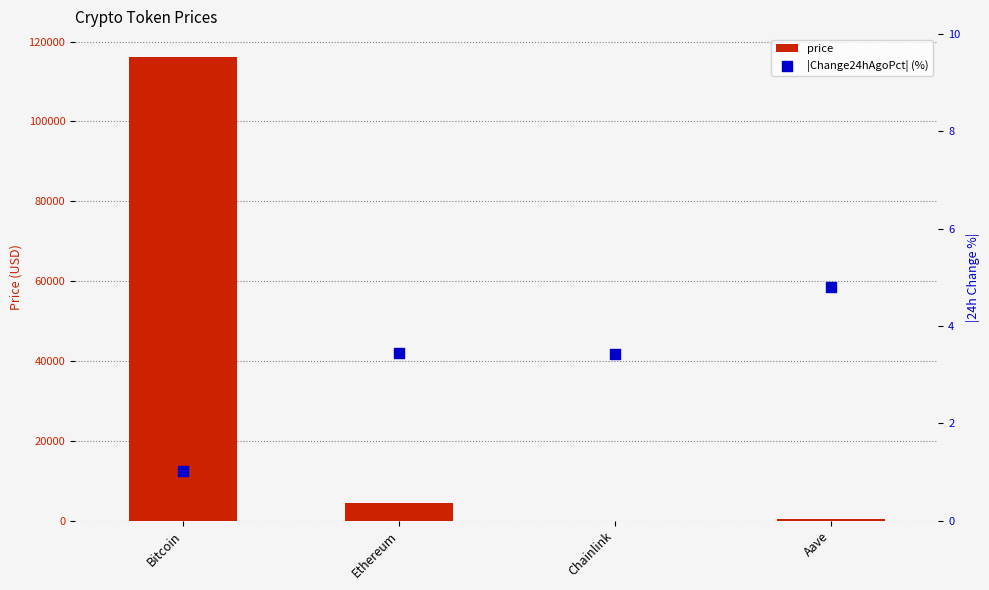

At how many categories does at least one series exceed 100046?

1